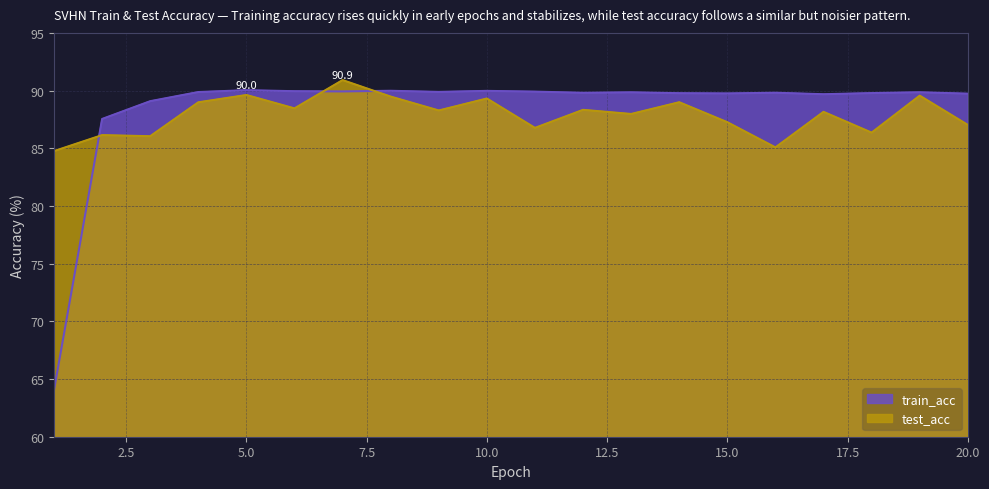

Where does the test_acc series first go above 88?

4